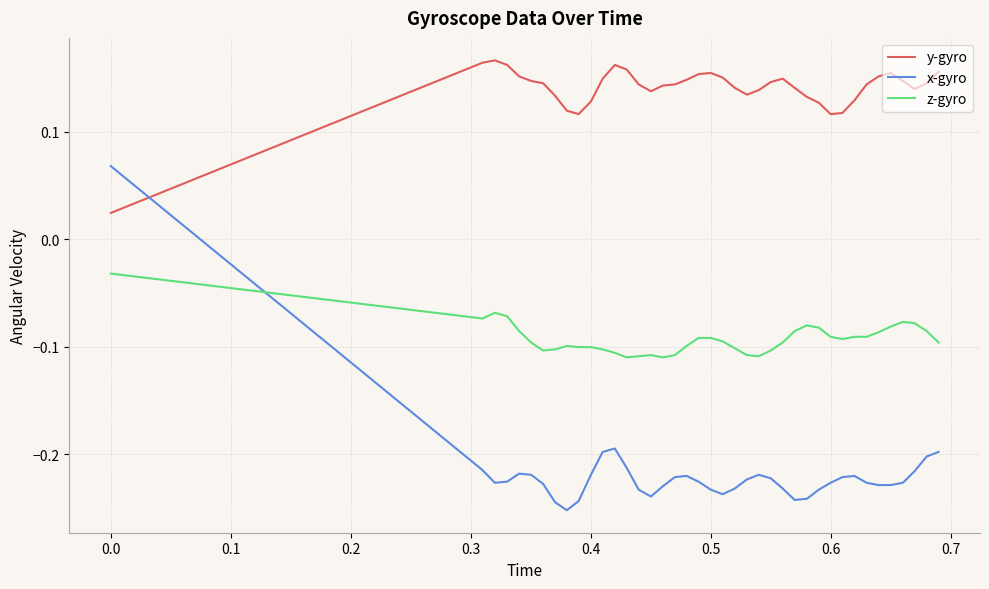

How many lines are shown in the chart?

3